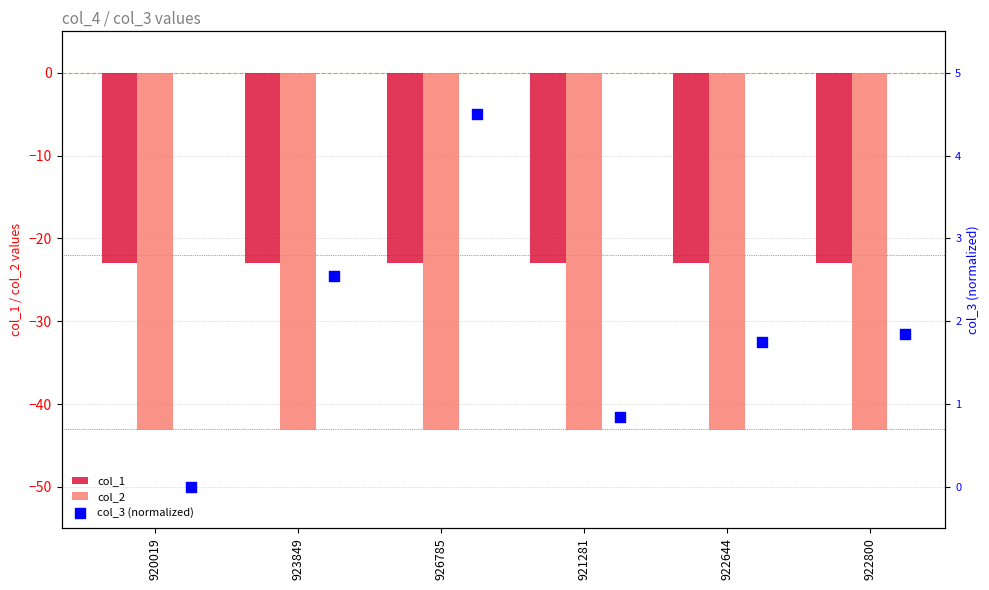

What are all the series names shown in the legend?

col_1, col_2, col_3 (normalized)